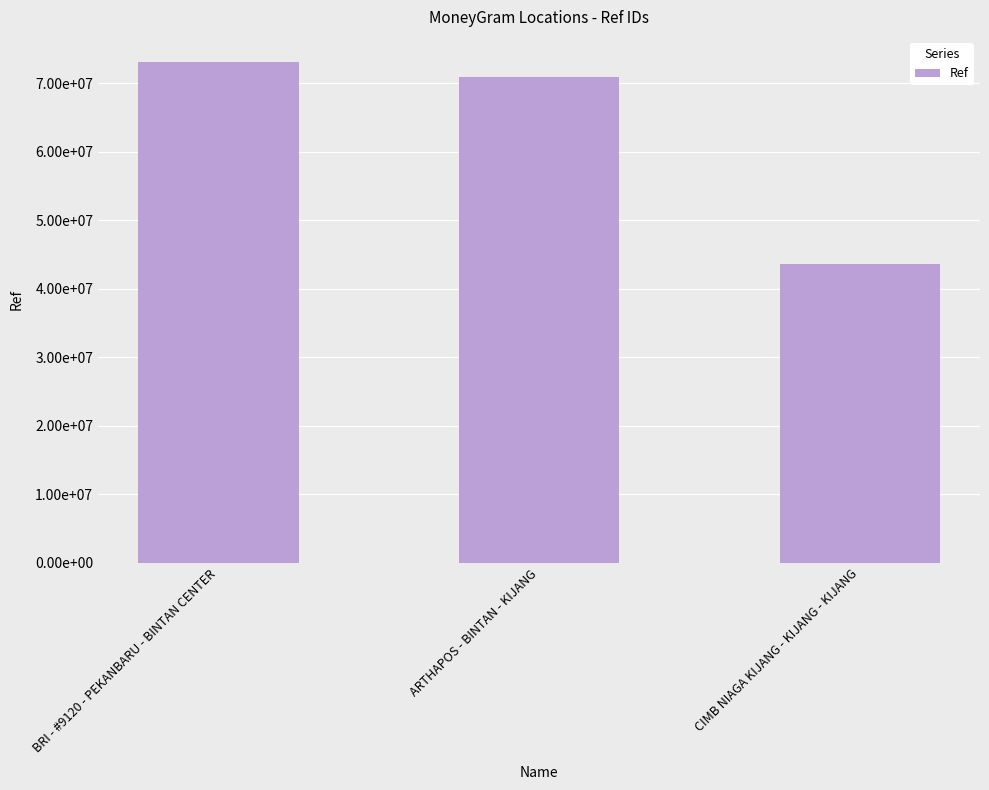

How many bars are there in total?

3